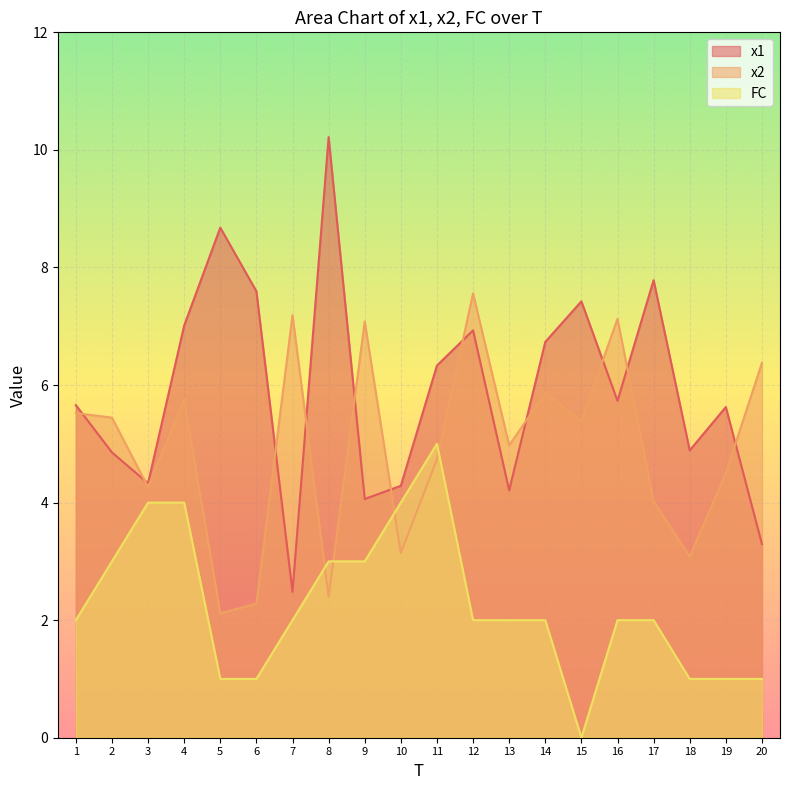

Rank the series by their average value, from highest to lowest.

x1, x2, FC